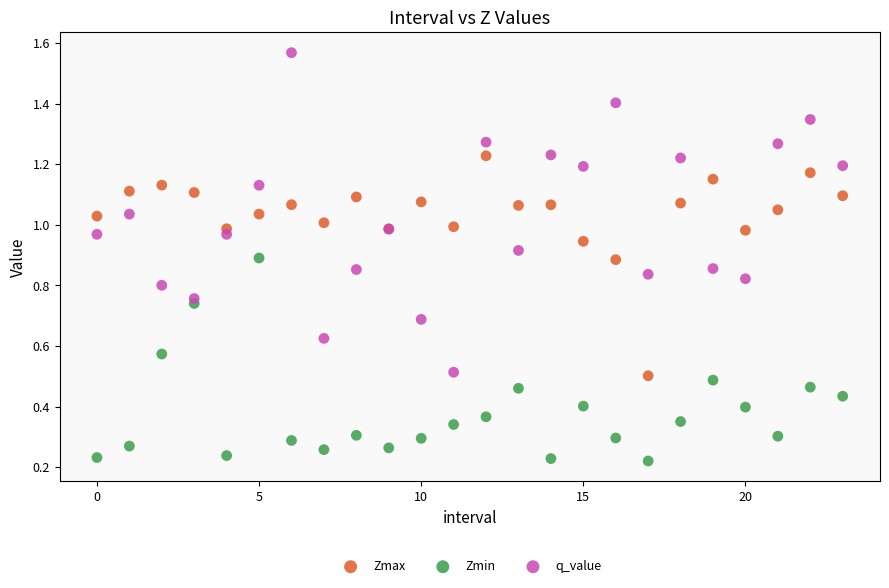

Which series reaches the minimum Y coordinate?

Zmin